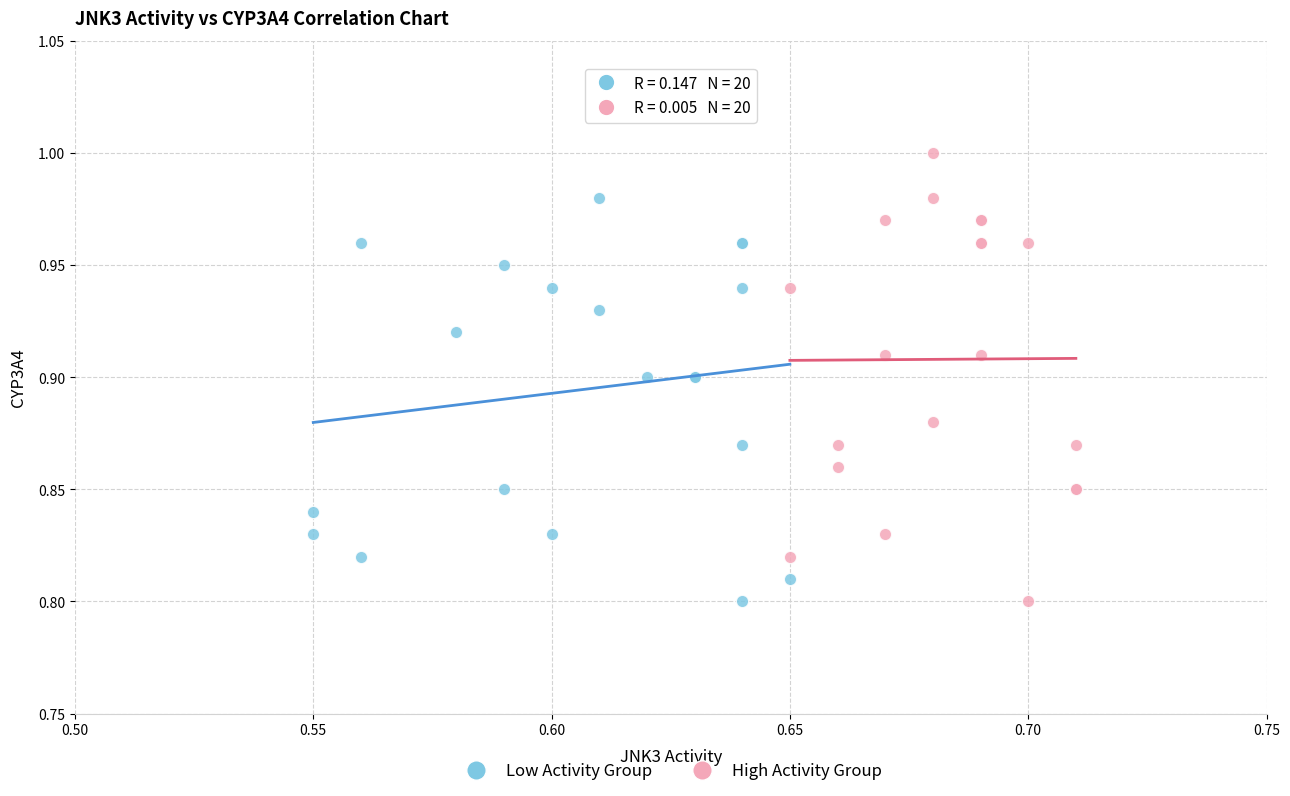

Which series has the widest spread of Y values?

High Activity Group